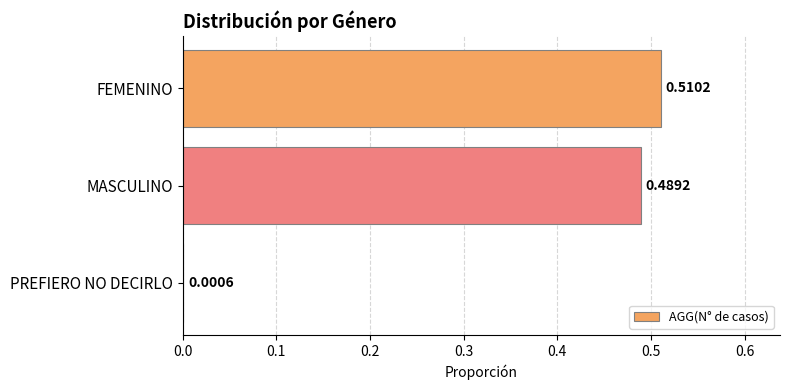

What is the sum of all values?

1.0